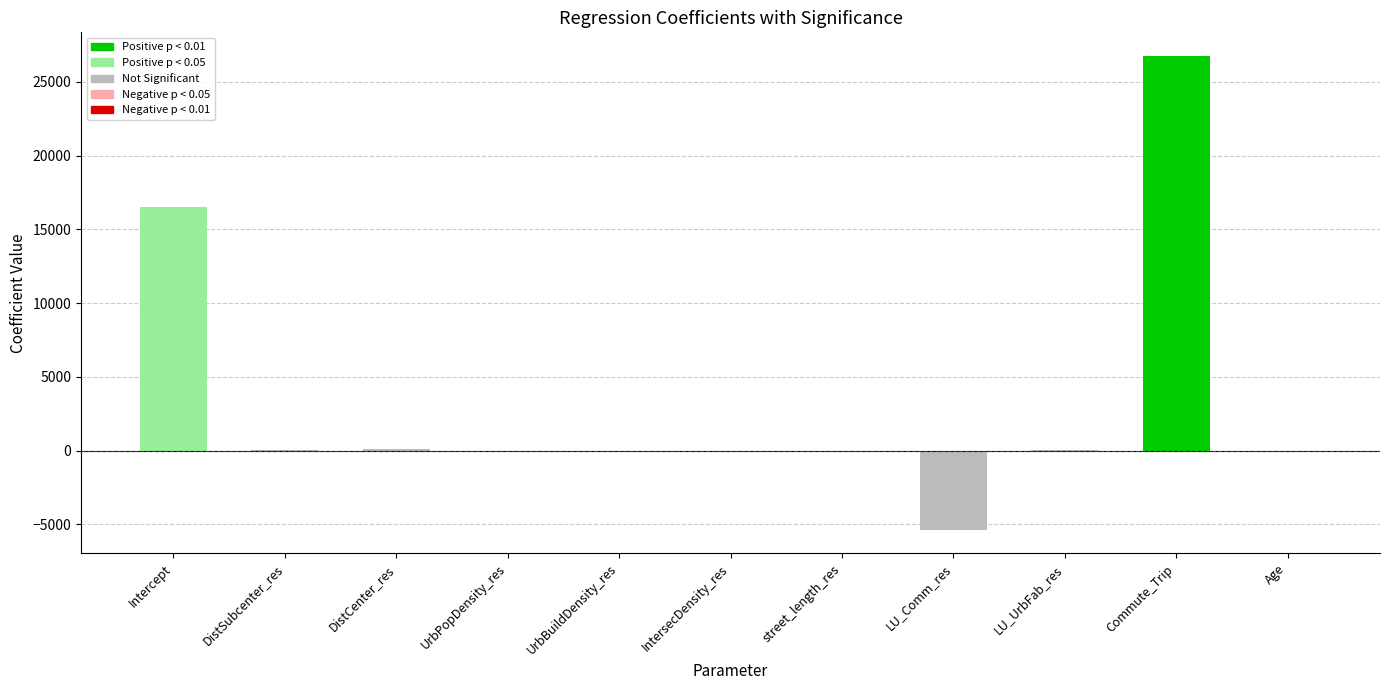

What is the label of the 1st bar from the right?

Age